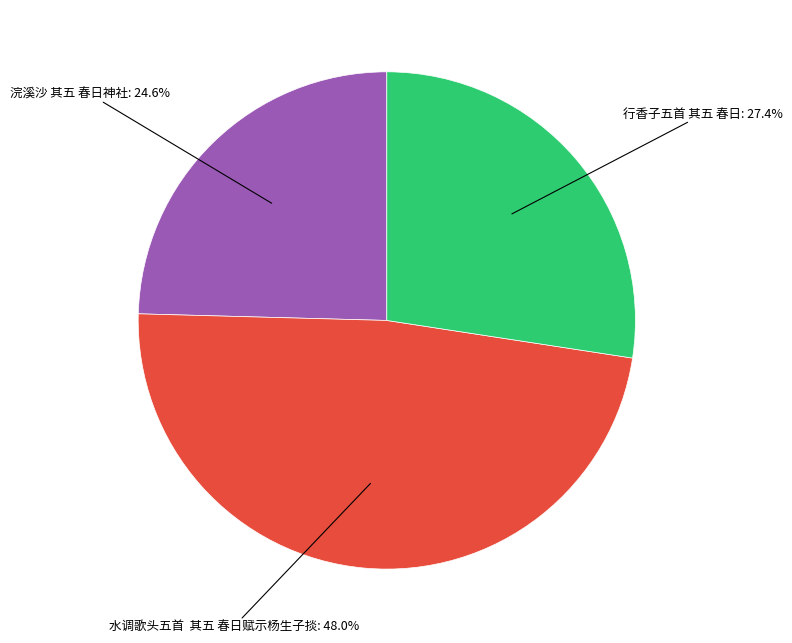

Is there any slice that represents more than half of the pie?

No